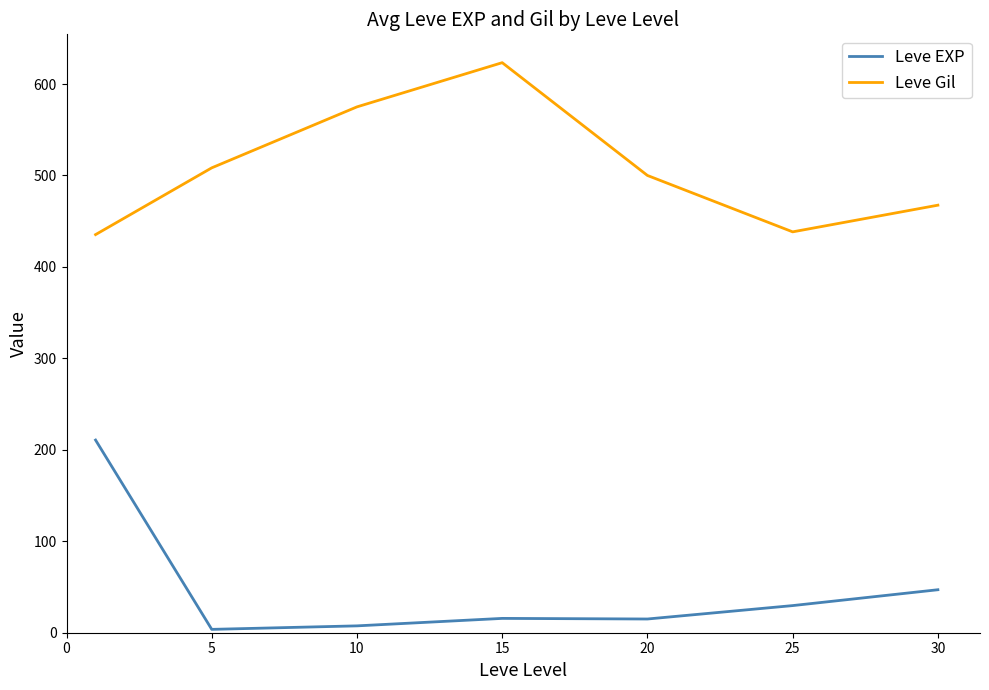

Rank the series by their maximum value, from lowest to highest.

Leve EXP, Leve Gil